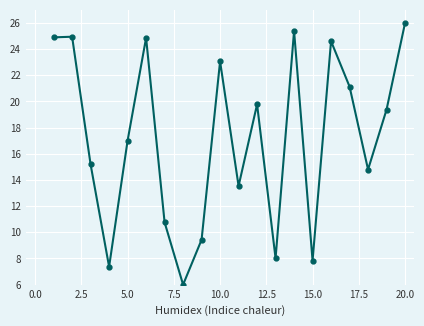

What is the value of the 7th point from the left?

10.8